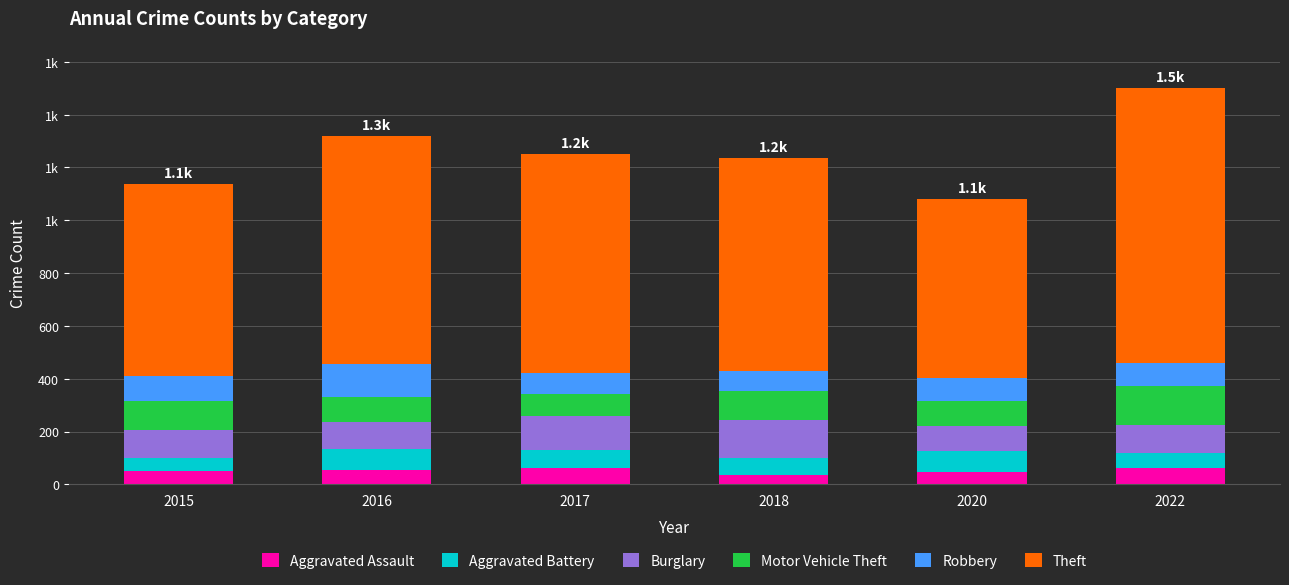

Are the bars grouped side by side (vs. stacked)?

No